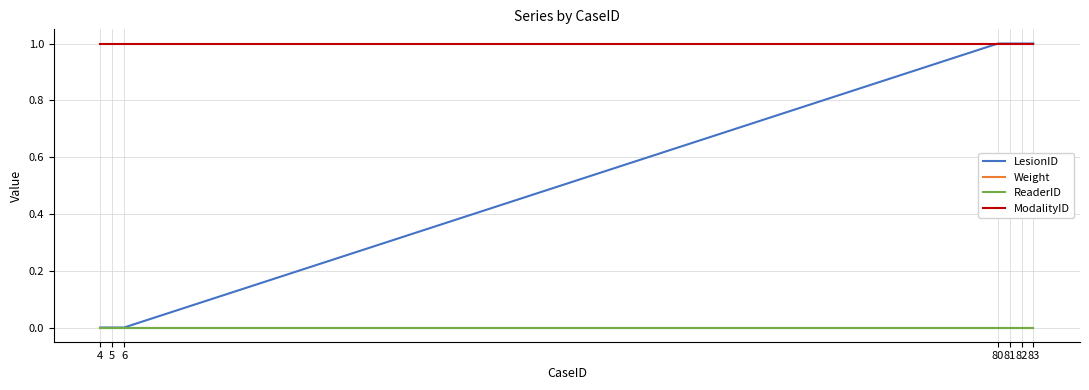

How many lines are shown in the chart?

4